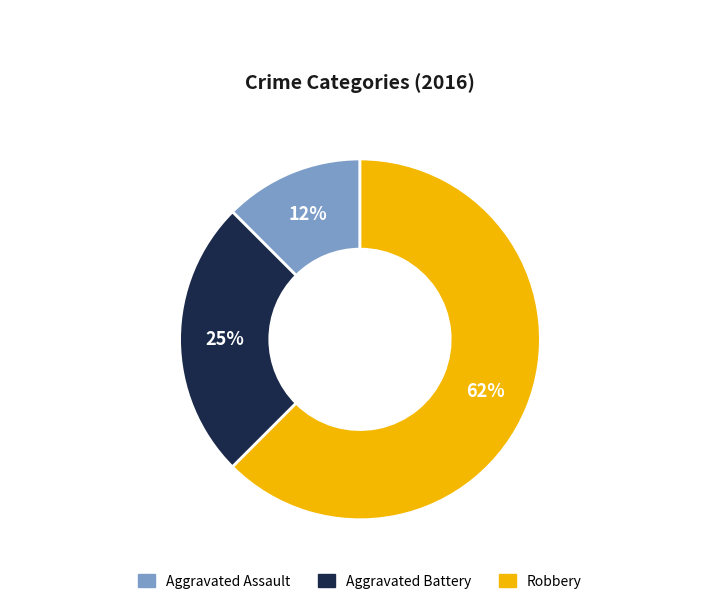

True or false: Aggravated Assault accounts for 12% of the total.

True